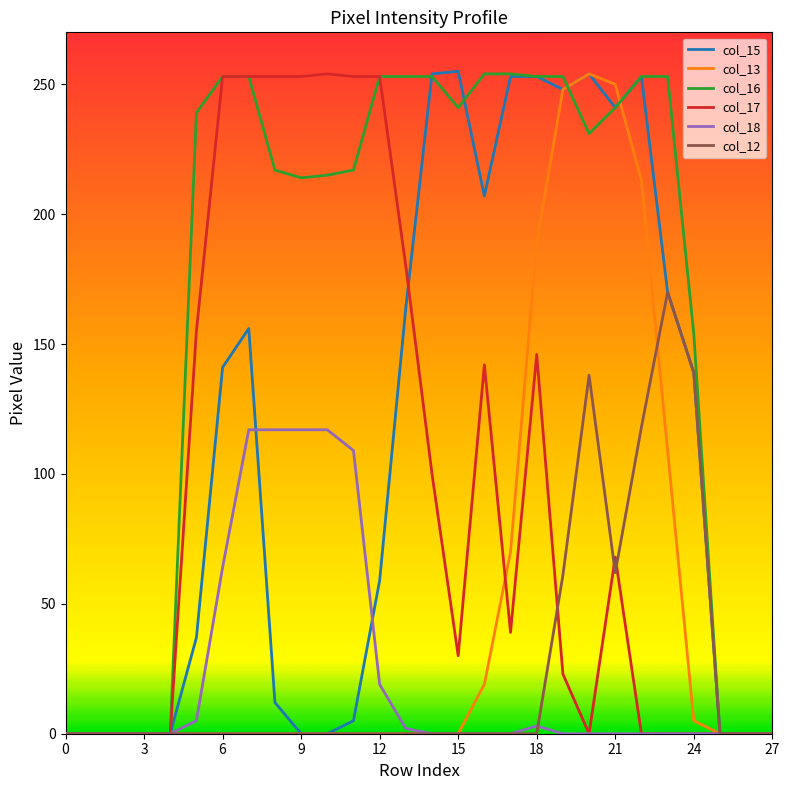

What is the sum of all col_18 values?

670